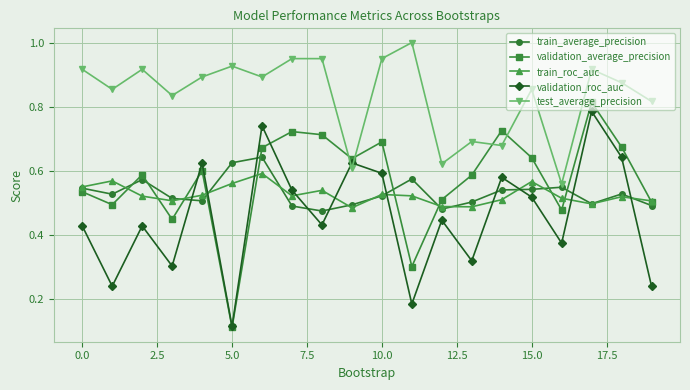

Which series has the largest total across all categories?

test_average_precision